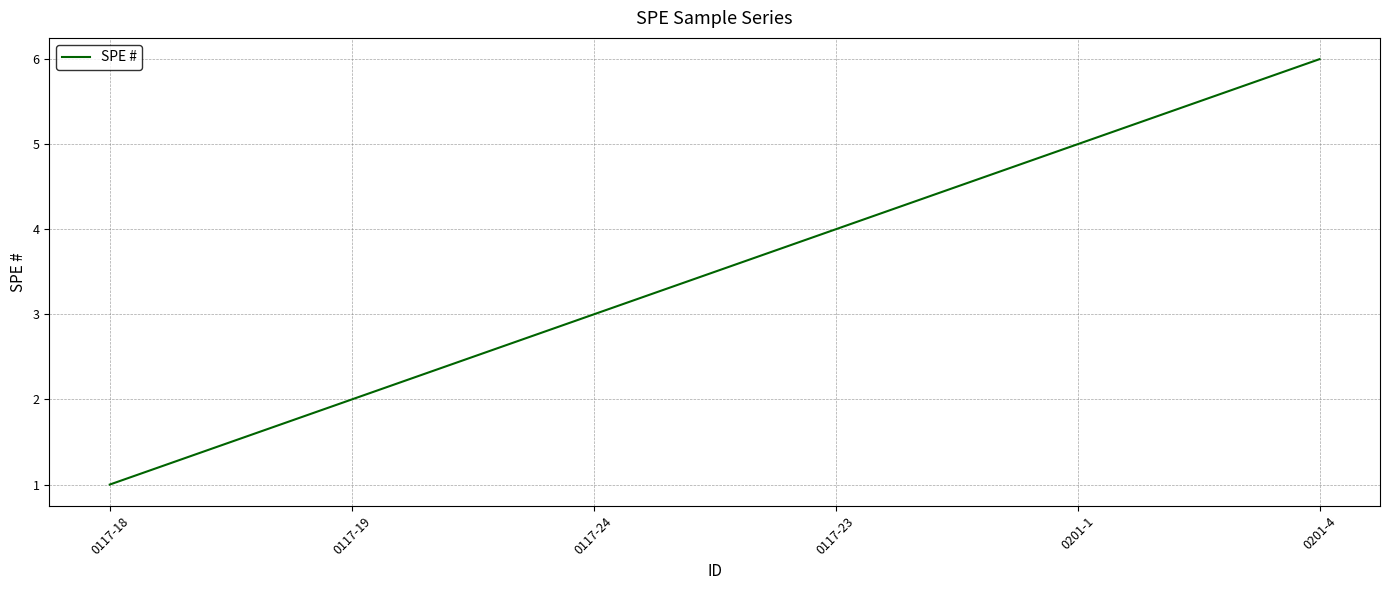

How many lines are shown in the chart?

1